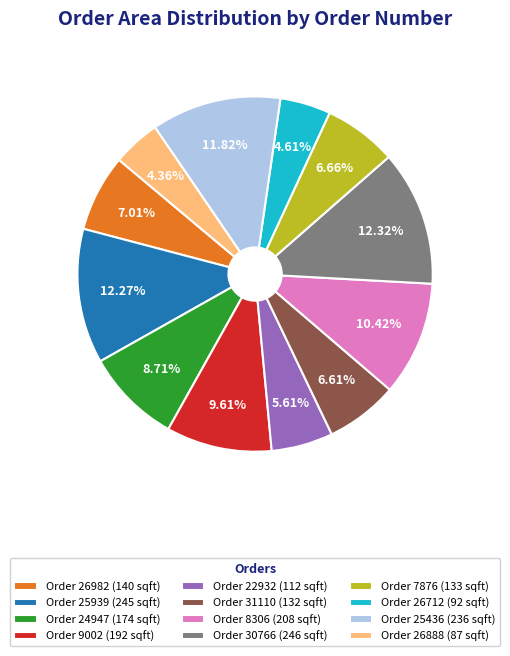

What is the ratio of the value at Order 9002 (192 sqft) to the value at Order 22932 (112 sqft)?

1.7